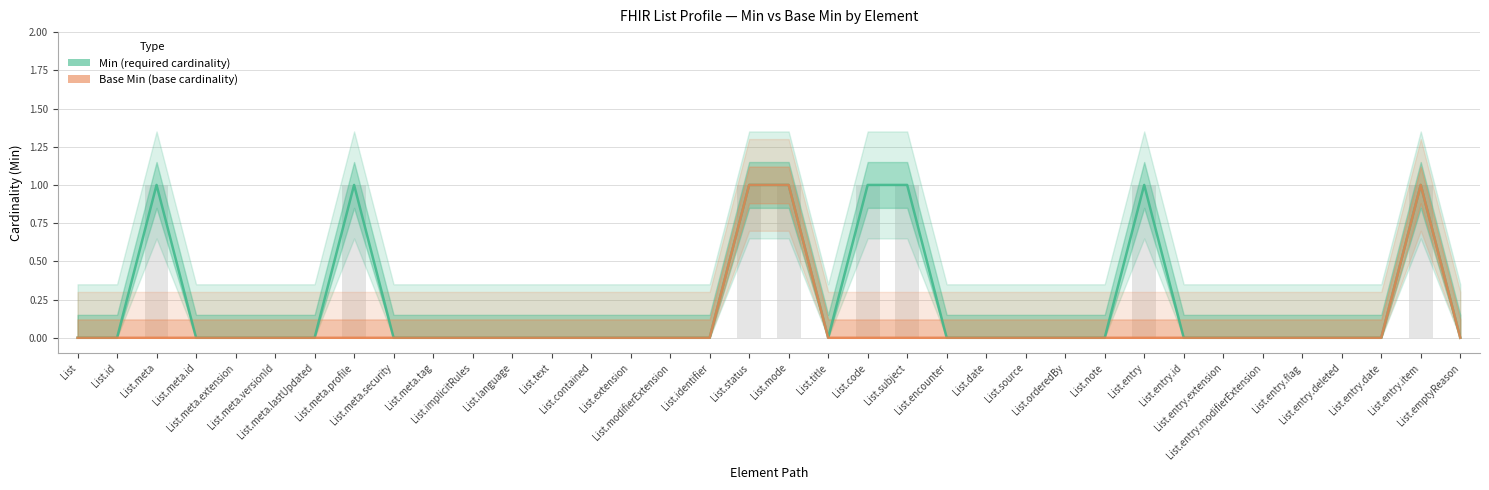

Rank the series at List.entry.extension from lowest to highest value.

Min, Base Min